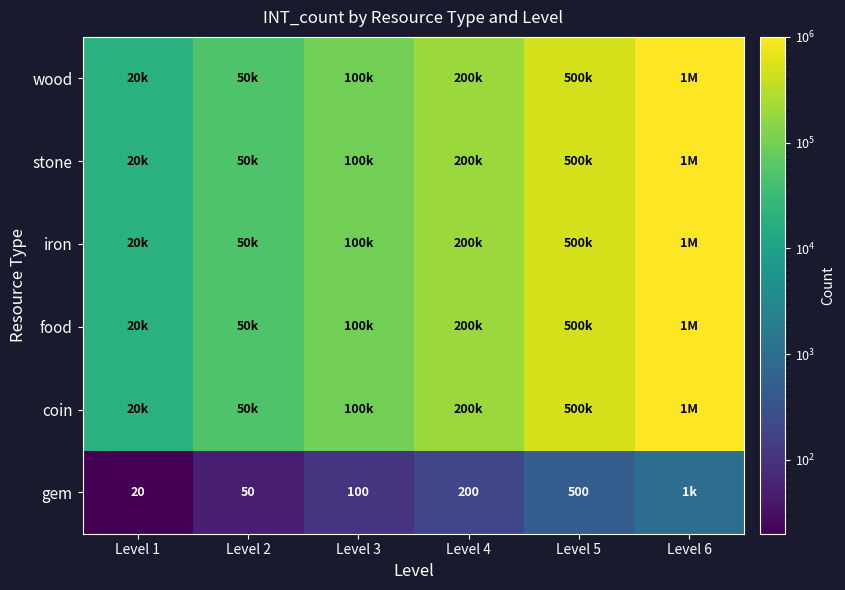

Is it true that gem equals 20 at Level 1?

True